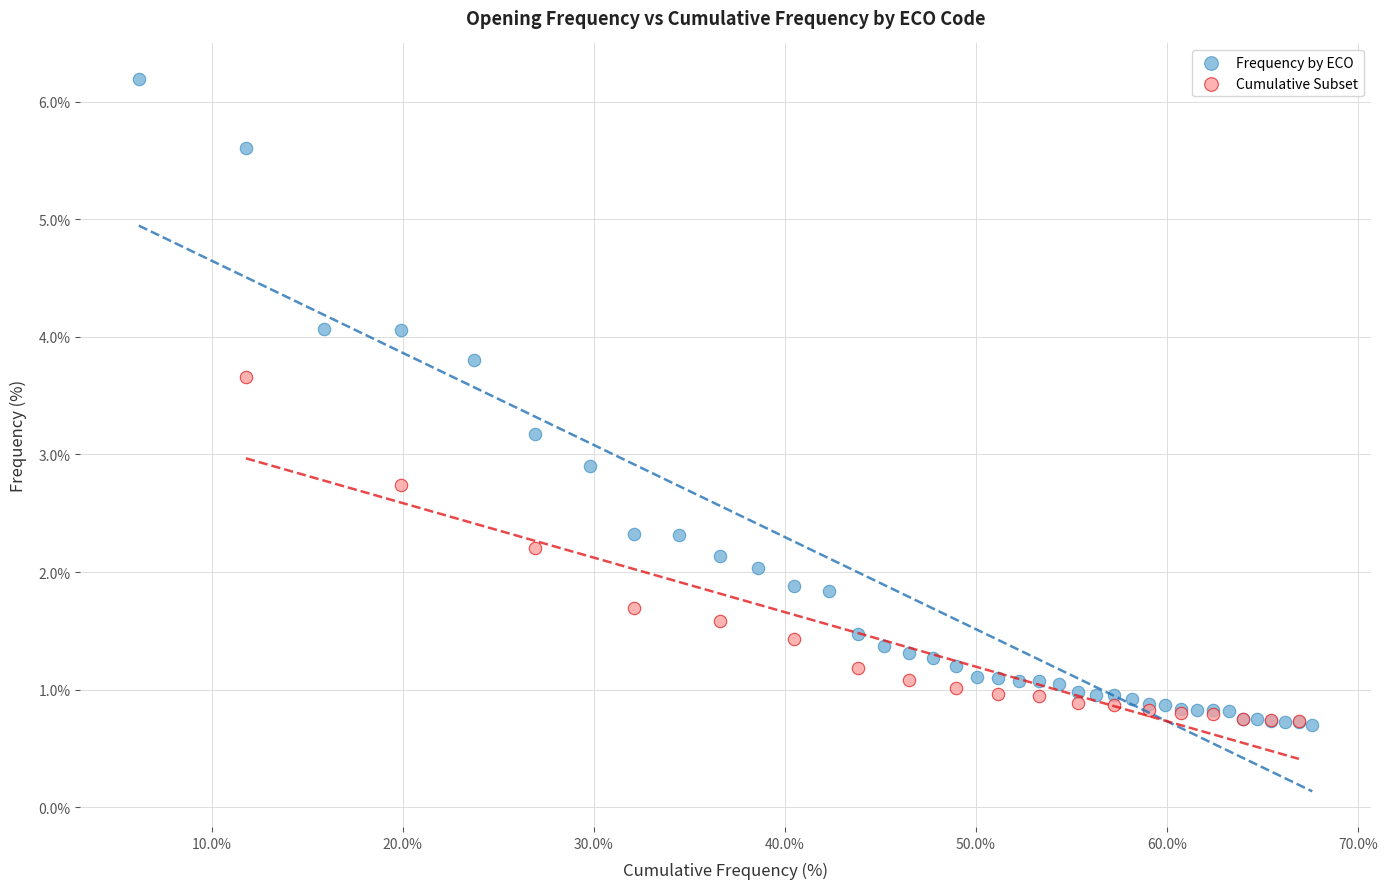

Which series contains the highest Y value?

Frequency by ECO